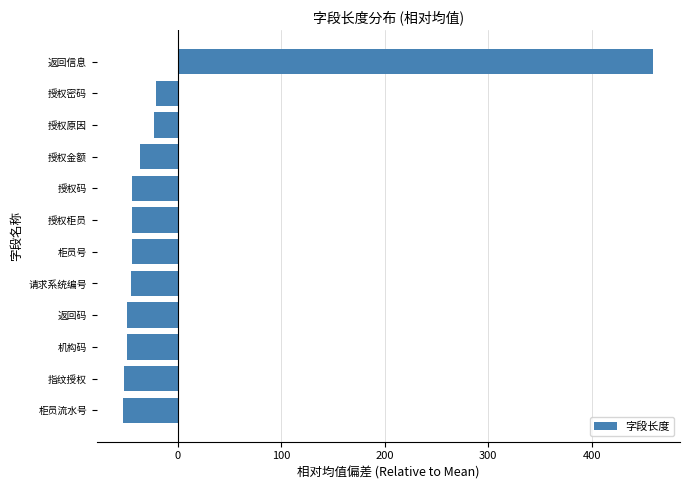

What is the change in value from 授权码 to 返回信息?

+504.0